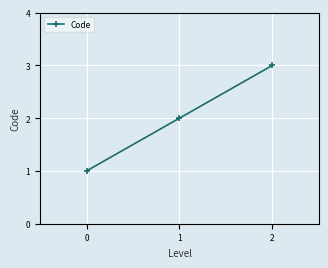

What is the approximate value at 1?

2